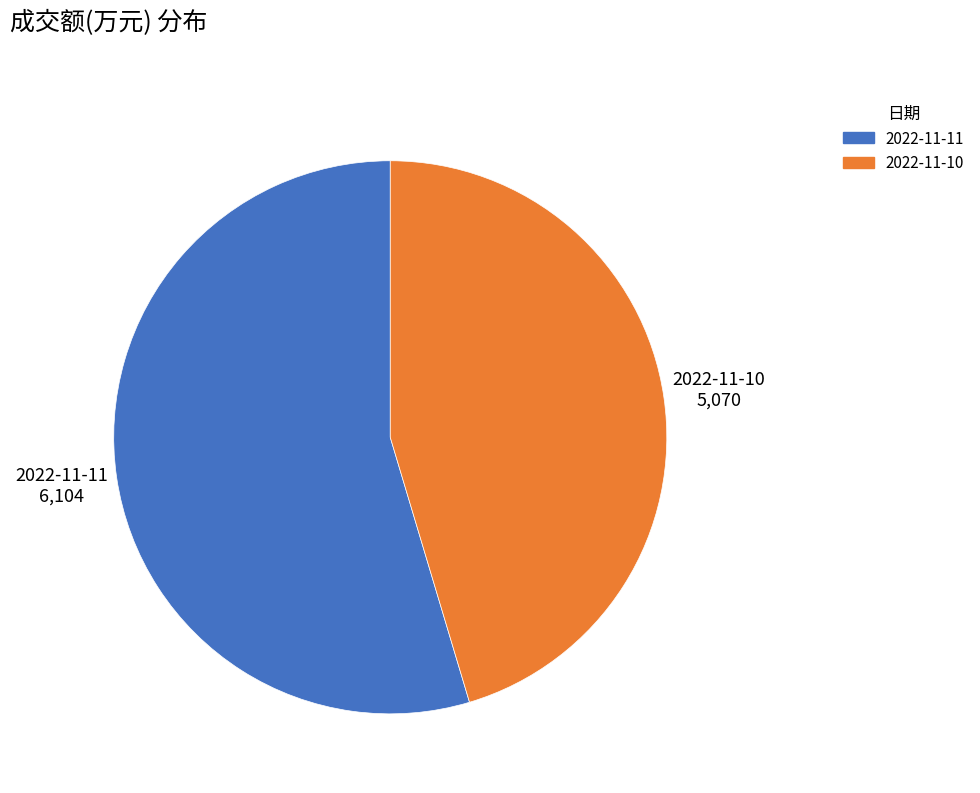

Combined, do 2022-11-11 and 2022-11-10 account for over 50%?

Yes